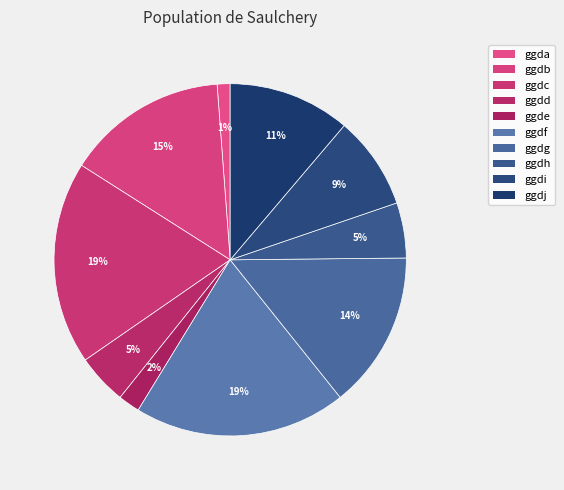

Does any single category account for the majority?

No